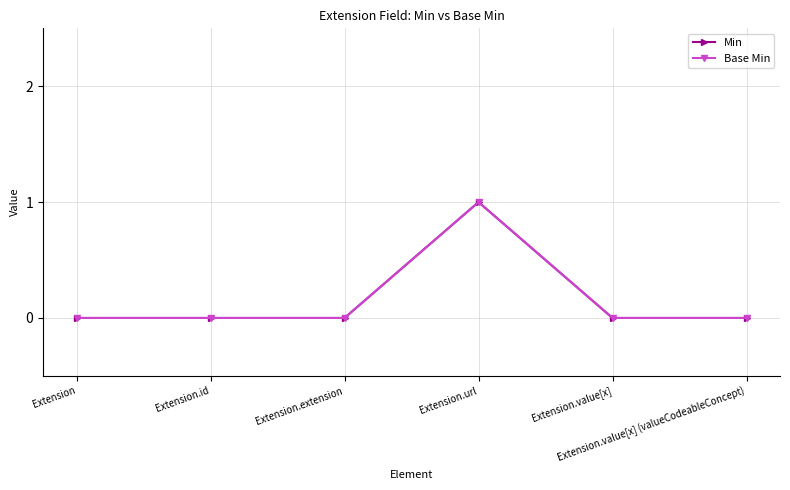

The value of Base Min at Extension.id is 0. True or false?

True